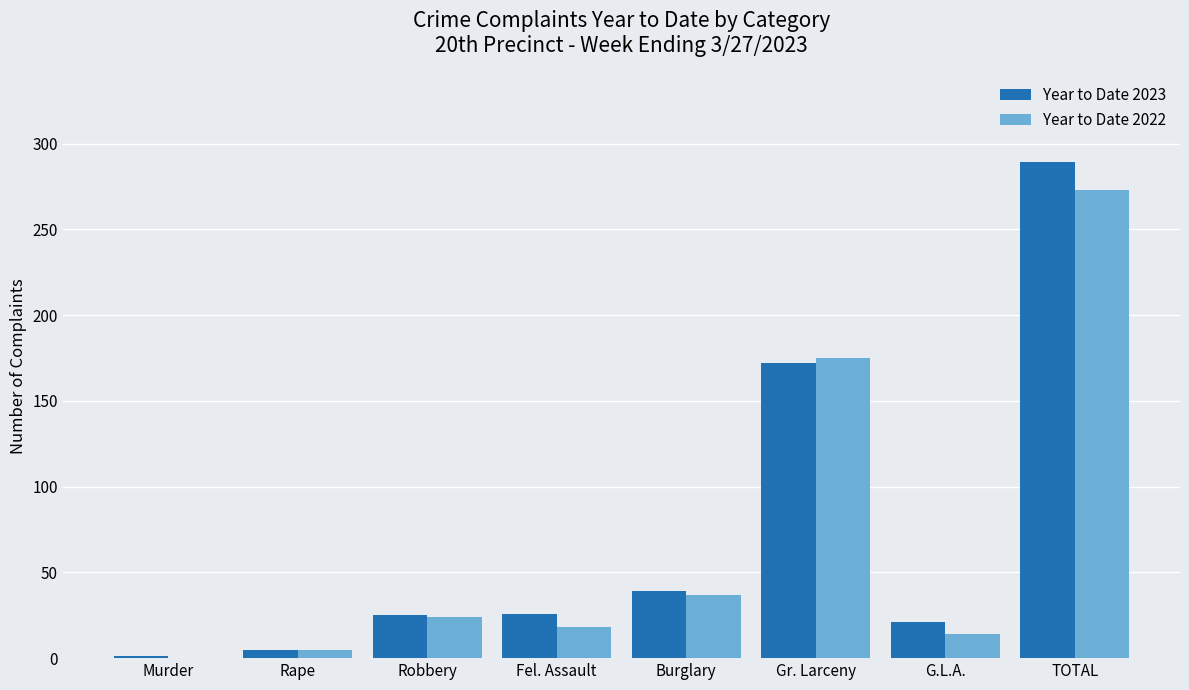

Is it true that Year to Date 2023 equals 39 at Burglary?

True